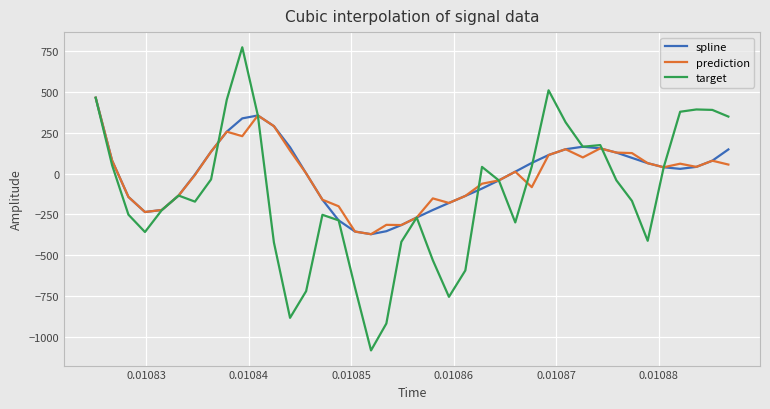

What is the maximum value for spline?

463.0